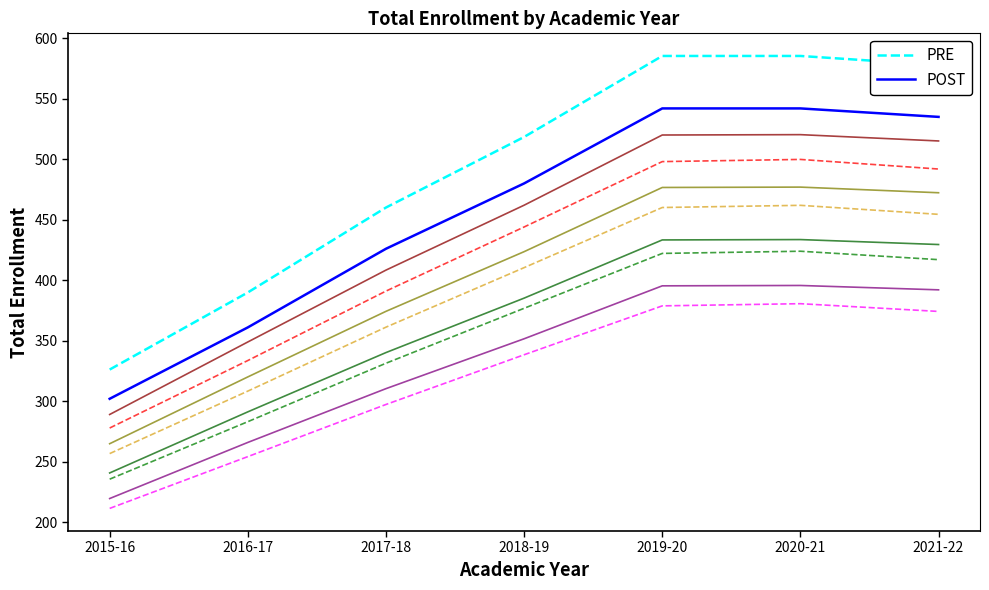

Reading left to right, transcribe all the data shown in this chart.

PRE: 2015-16=277.8	2016-17=333.6	2017-18=391.0	2018-19=444.0	2019-20=498.0	2020-21=499.8	2021-22=491.9
POST: 2015-16=289.0	2016-17=349.0	2017-18=408.4	2018-19=462.0	2019-20=520.0	2020-21=520.3	2021-22=515.1